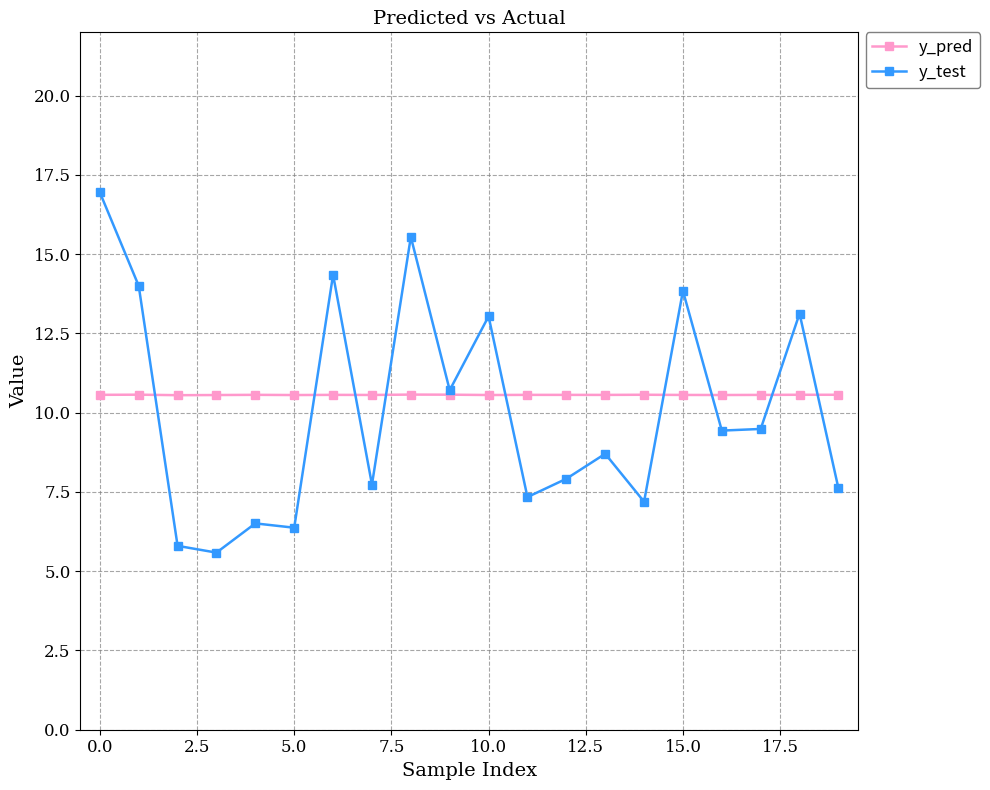

What is the minimum value for y_test?

5.6